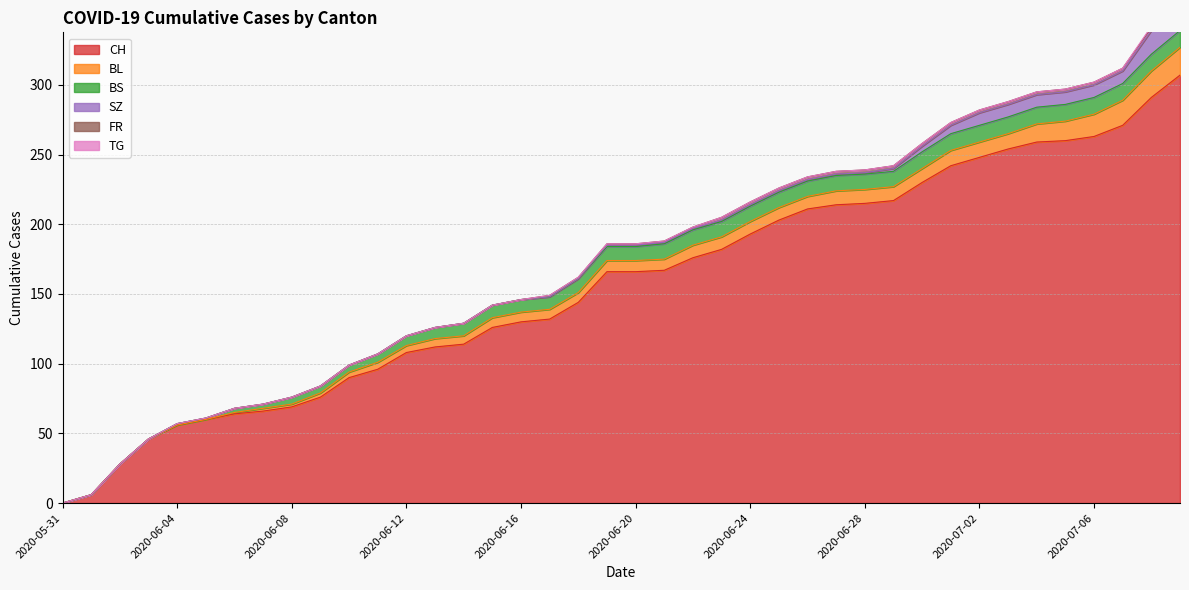

Which series has the largest range (max minus min)?

CH